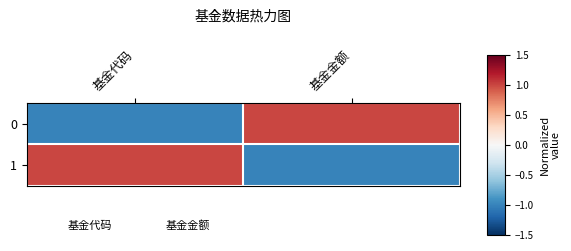

At 基金代码, list the series in order from largest to smallest.

1, 0